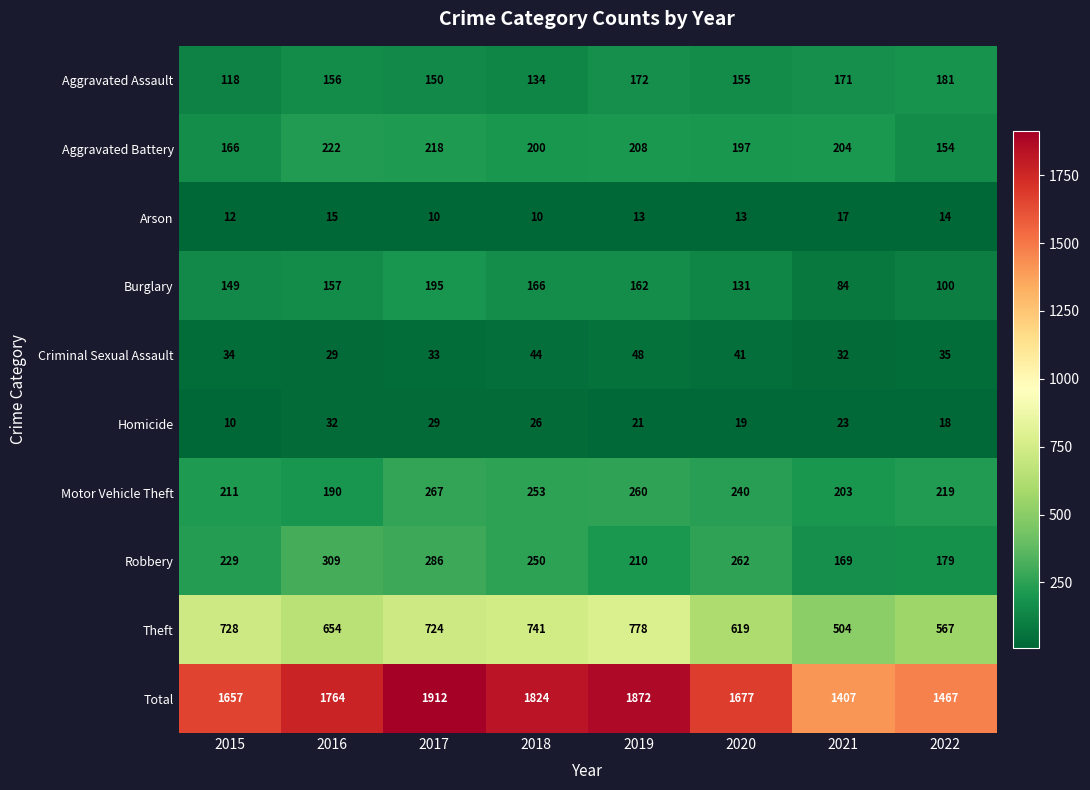

Read the Total value at 2015.

1657